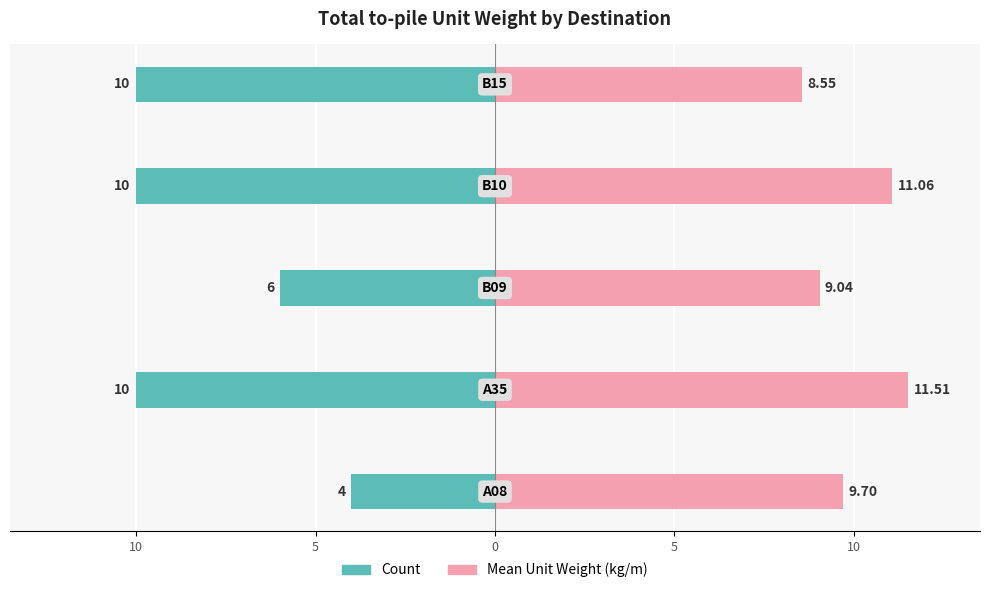

Reading left to right, extract all data points from this chart.

Count: 15=-4.0	10=-10.0	5=-6.0	0=-10.0	5=-10.0
Mean Unit Weight (kg/m): 15=9.7	10=11.5	5=9.0	0=11.1	5=8.6